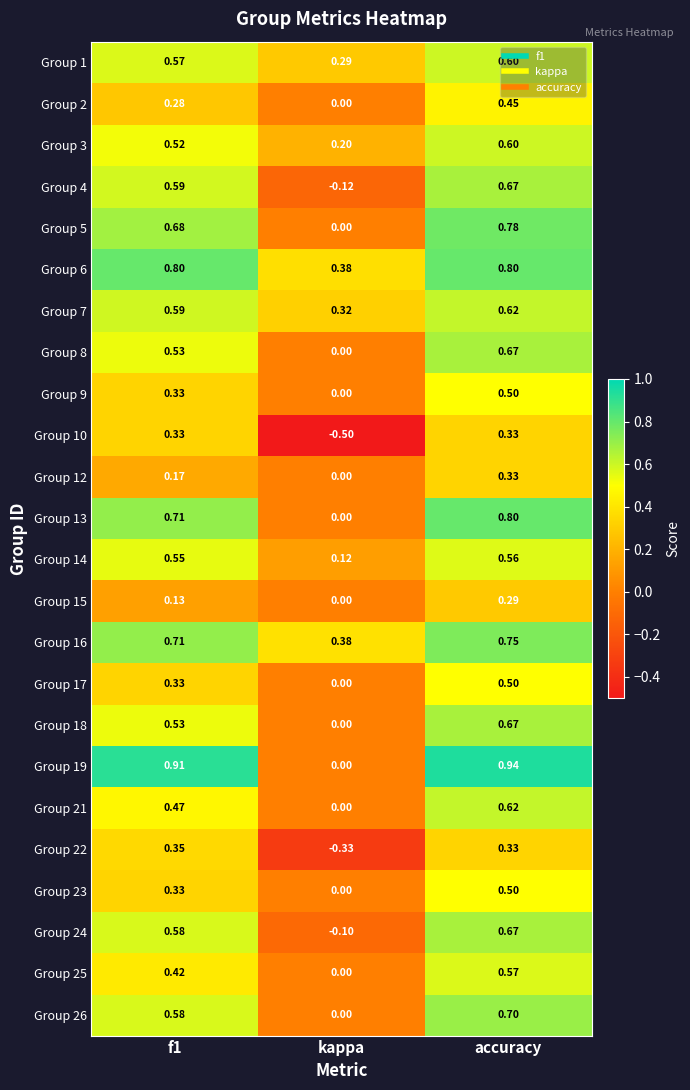

At which label does Group 10 reach its minimum?

kappa